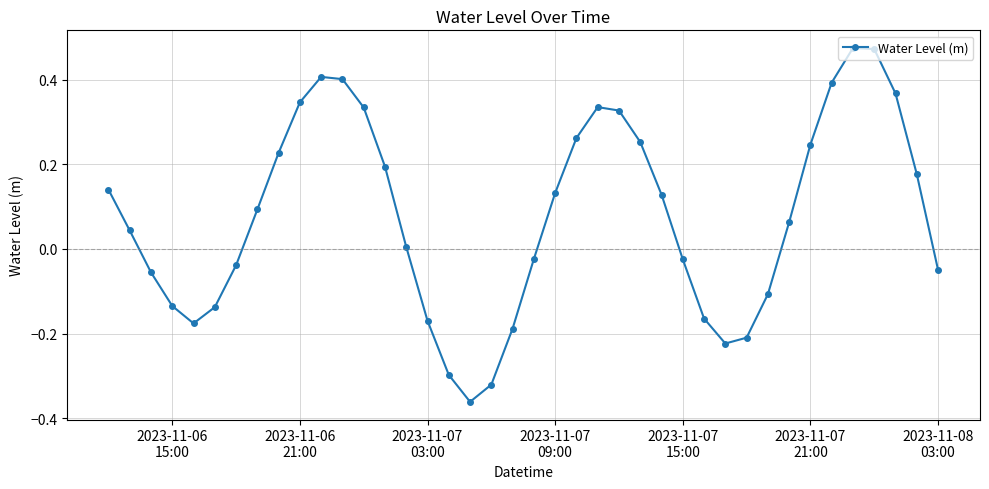

How many points are higher than both their immediate neighbors (excluding endpoints)?

3